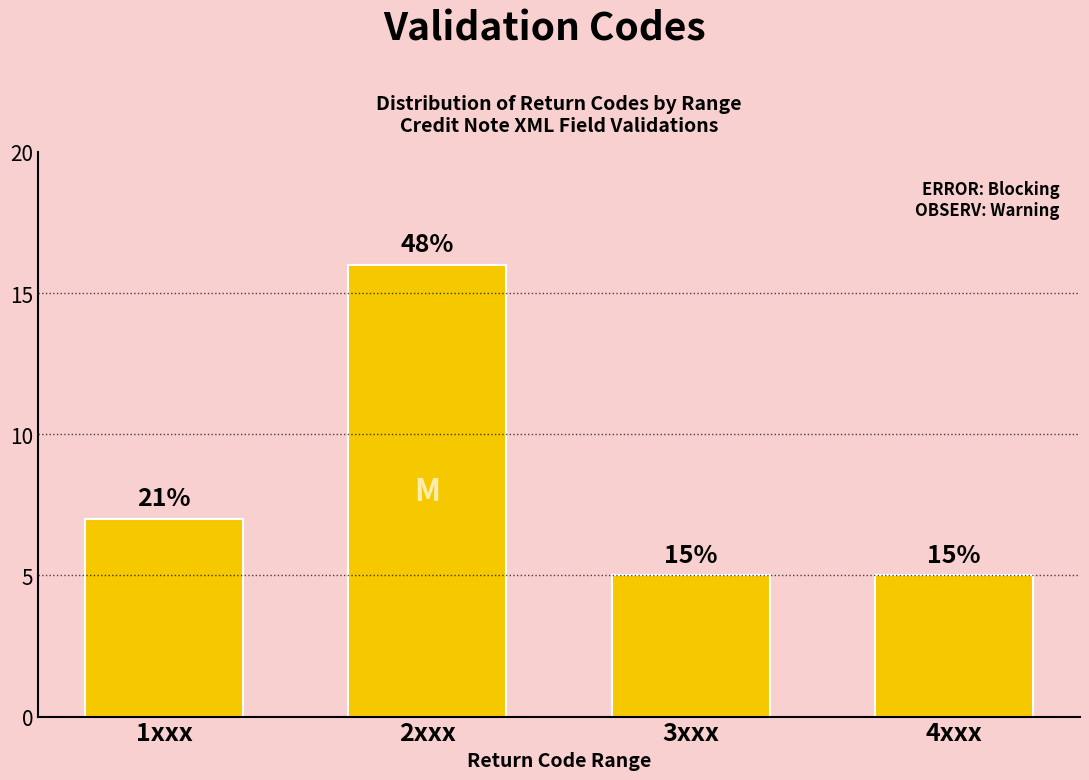

Does the chart contain any negative values?

No